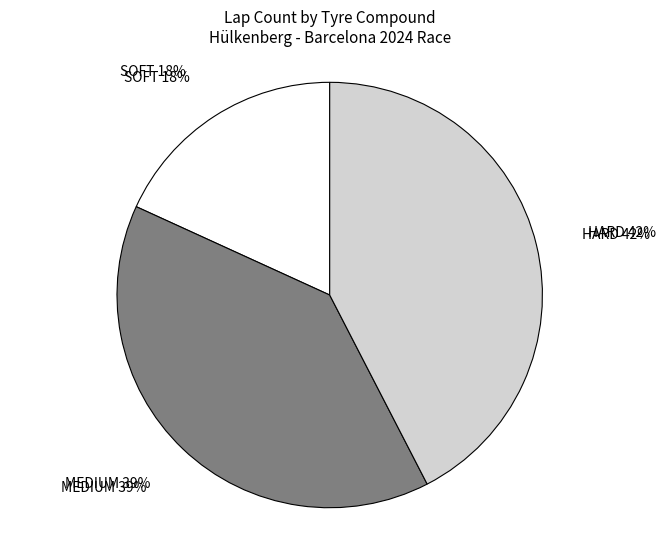

Is there a majority slice in this chart?

No